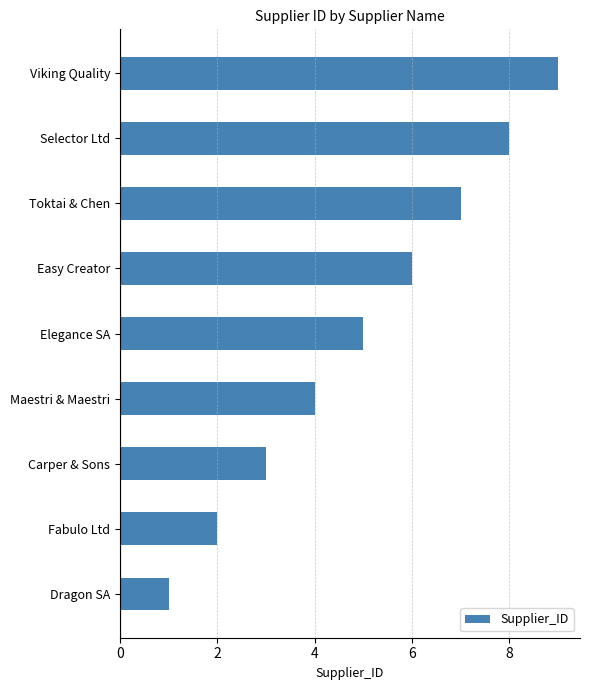

What is the difference between the maximum and minimum values?

8